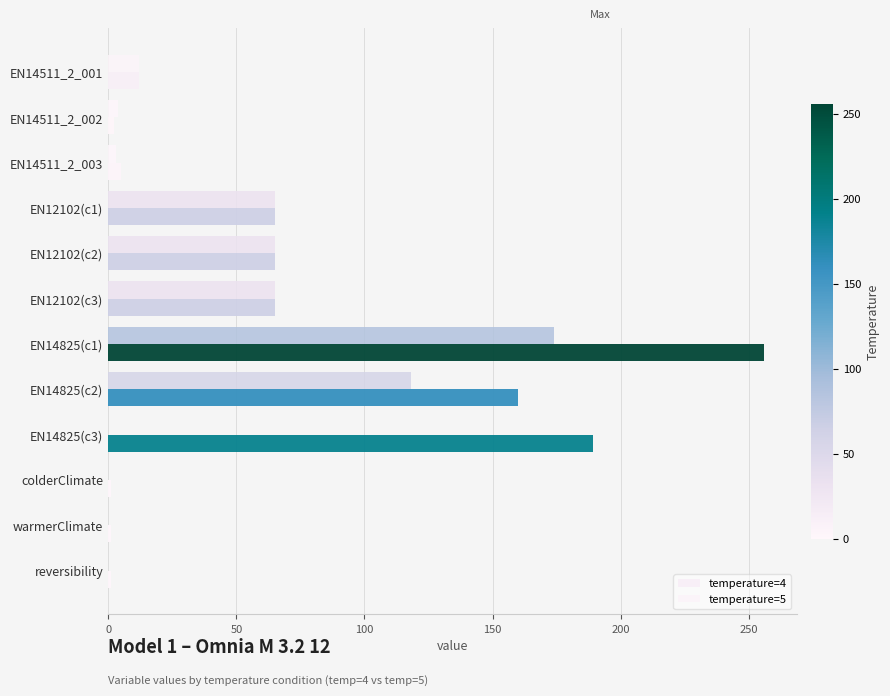

Count the number of categories in the chart.

12